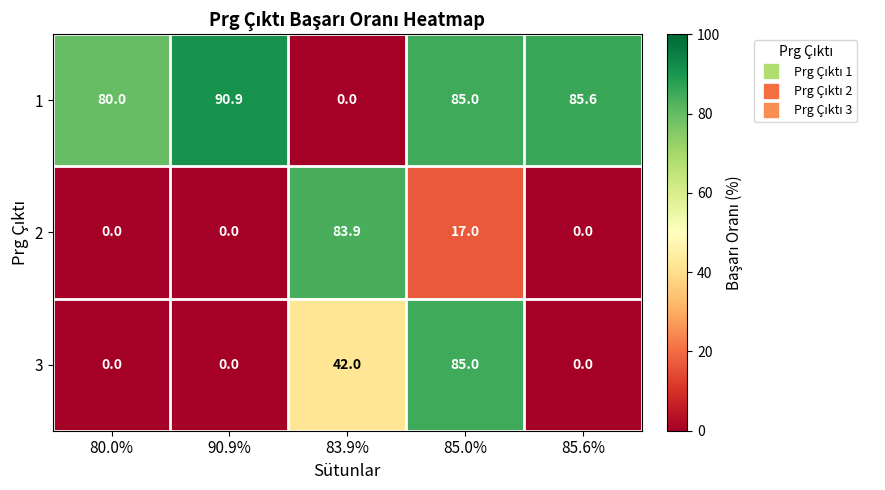

List the labels in order of 1 value, smallest first.

83.9%, 80.0%, 85.0%, 85.6%, 90.9%